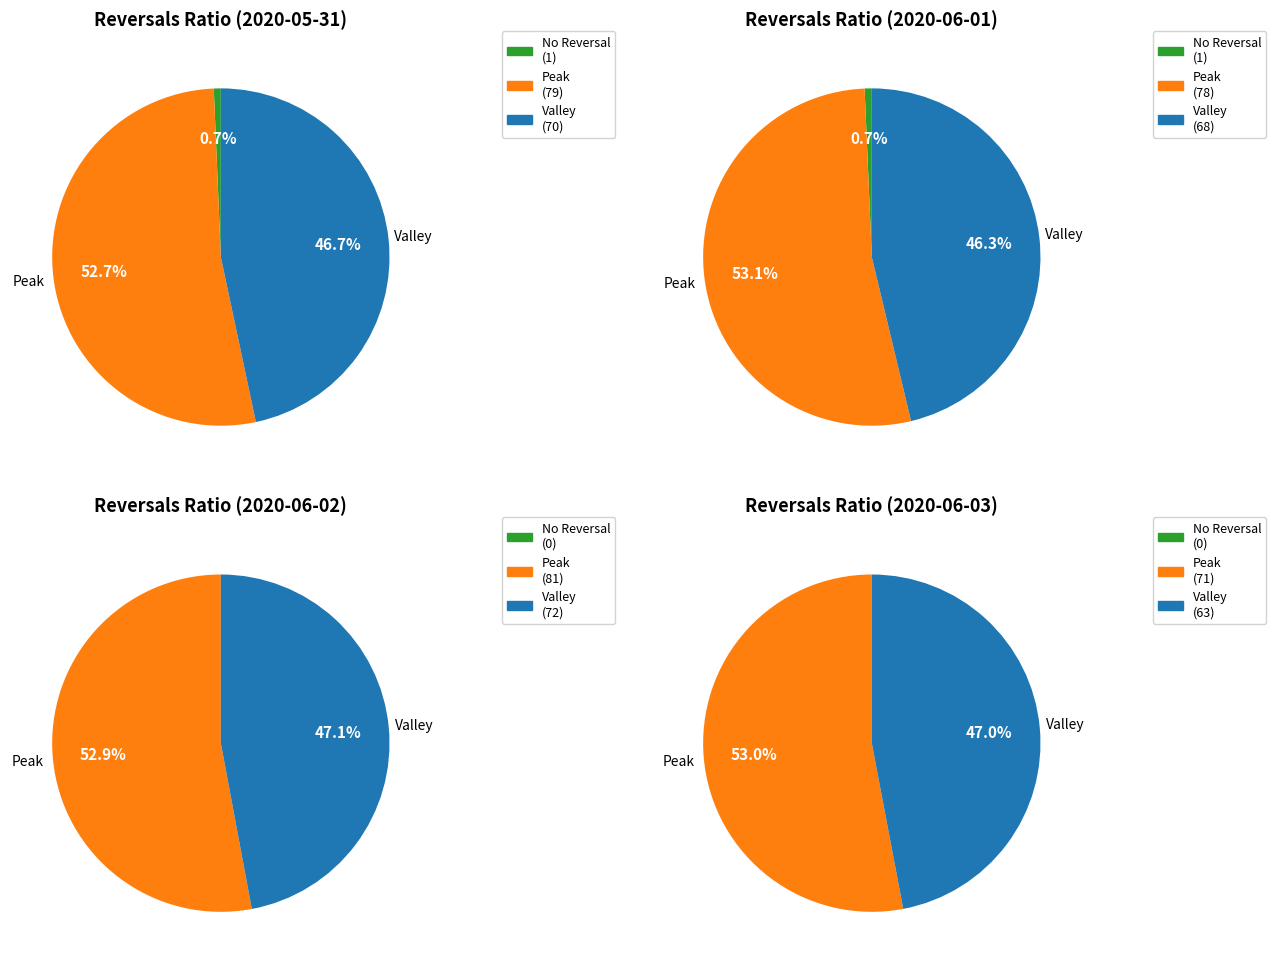

Between 2020-06-02 and 2020-06-03, which is larger?

2020-06-03